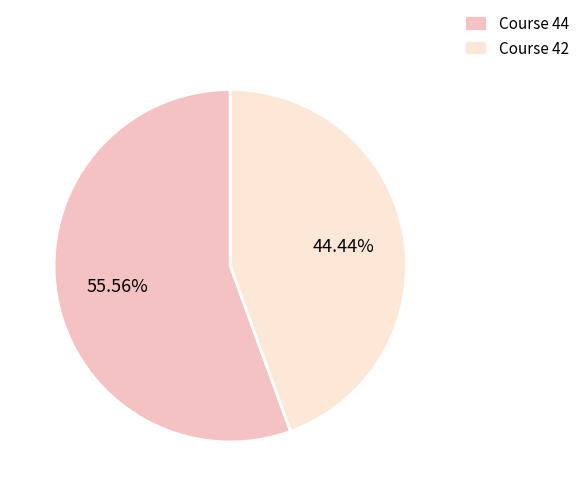

Is the sum of Course 42 and Course 44 greater than half?

Yes